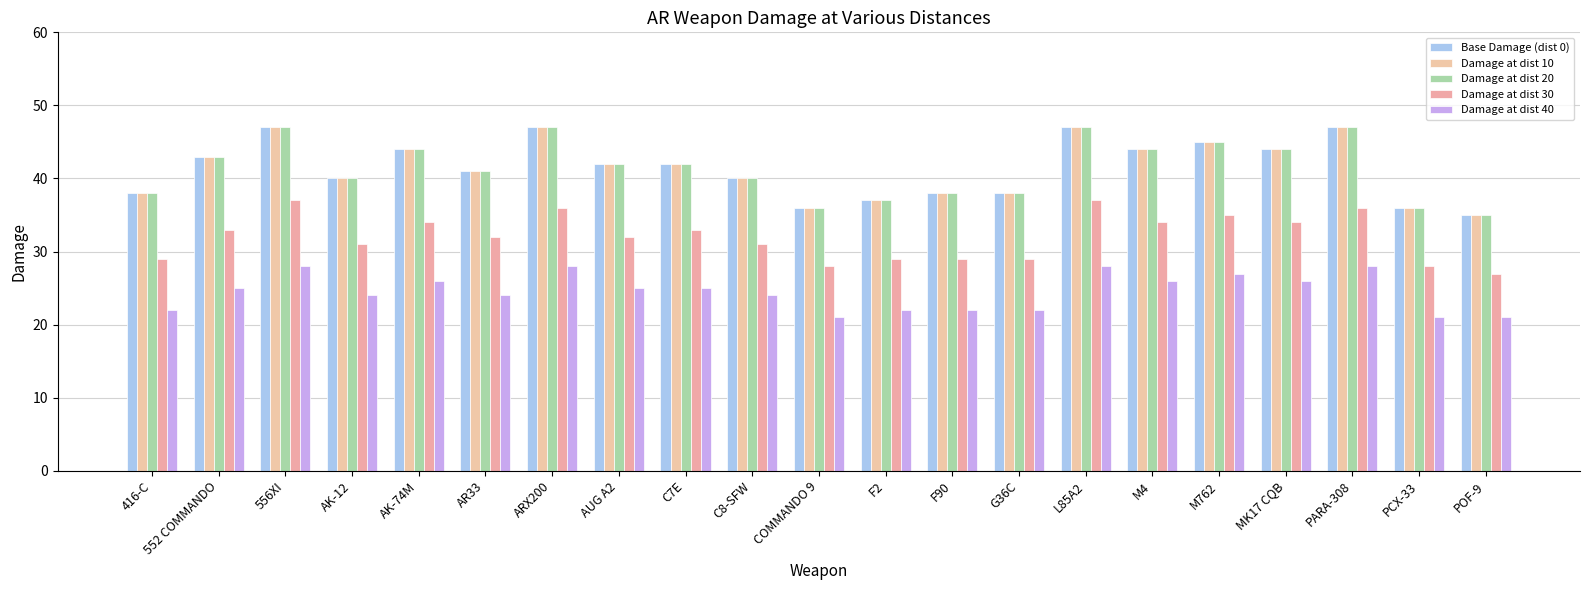

What is the label of the 17th bar from the left?

M762